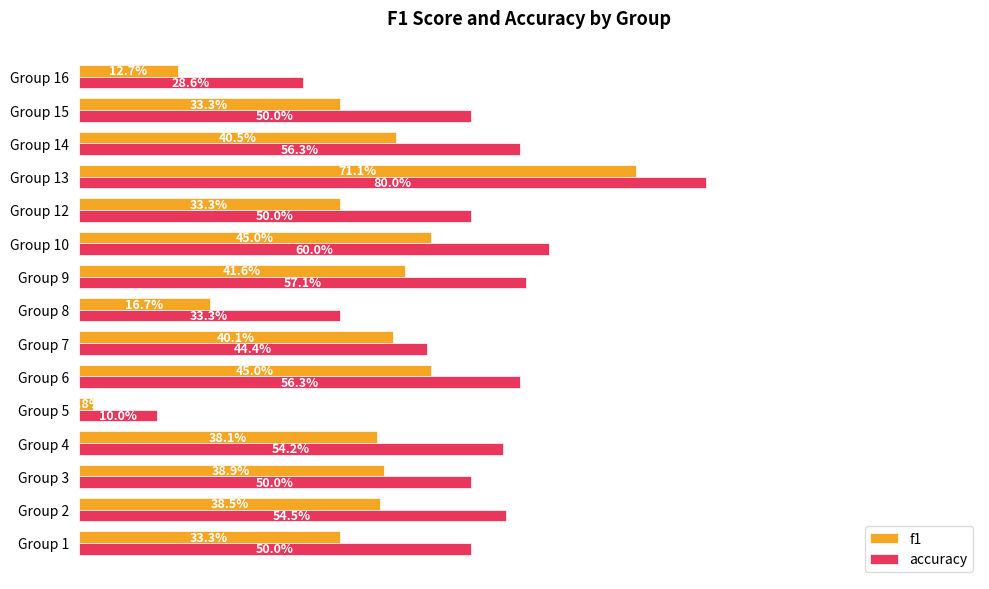

What are all the series names shown in the legend?

f1, accuracy